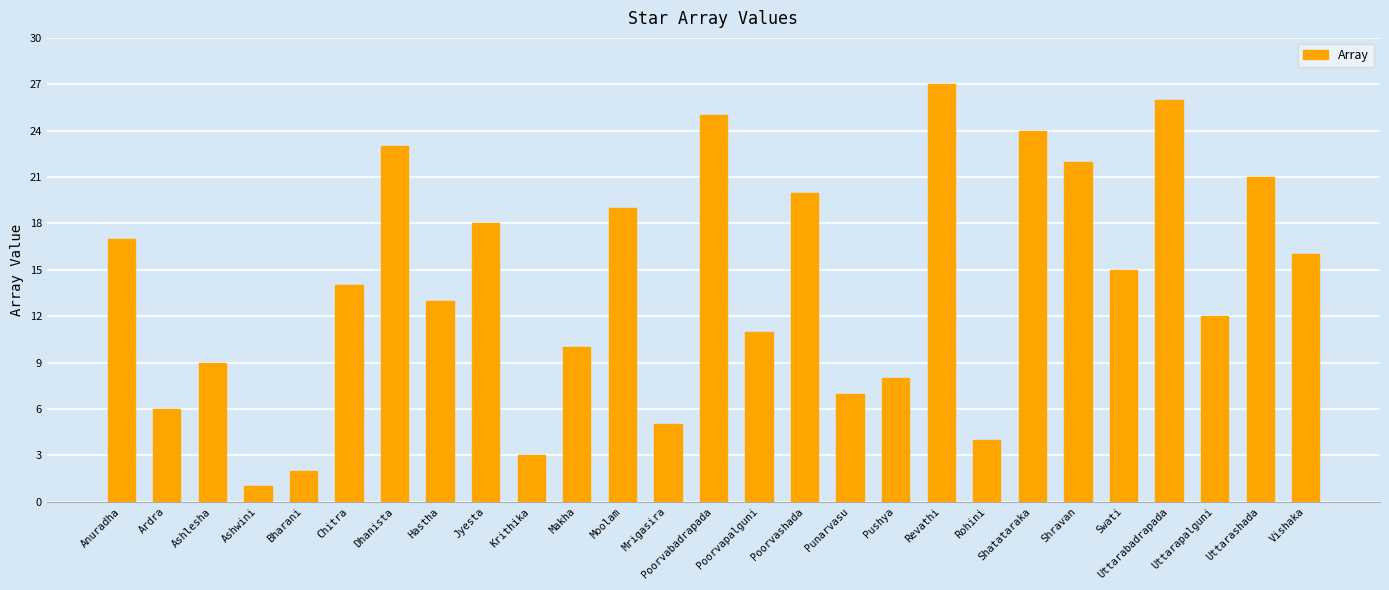

What is the maximum value shown in the chart?

27